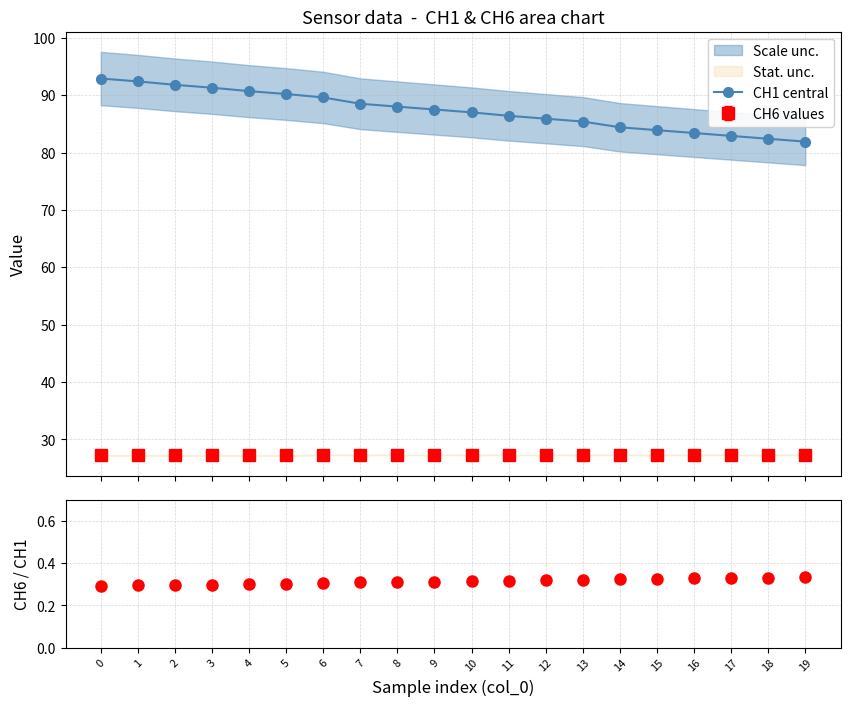

Count the CH6 / CH1 values in the range 0 to 1.

20